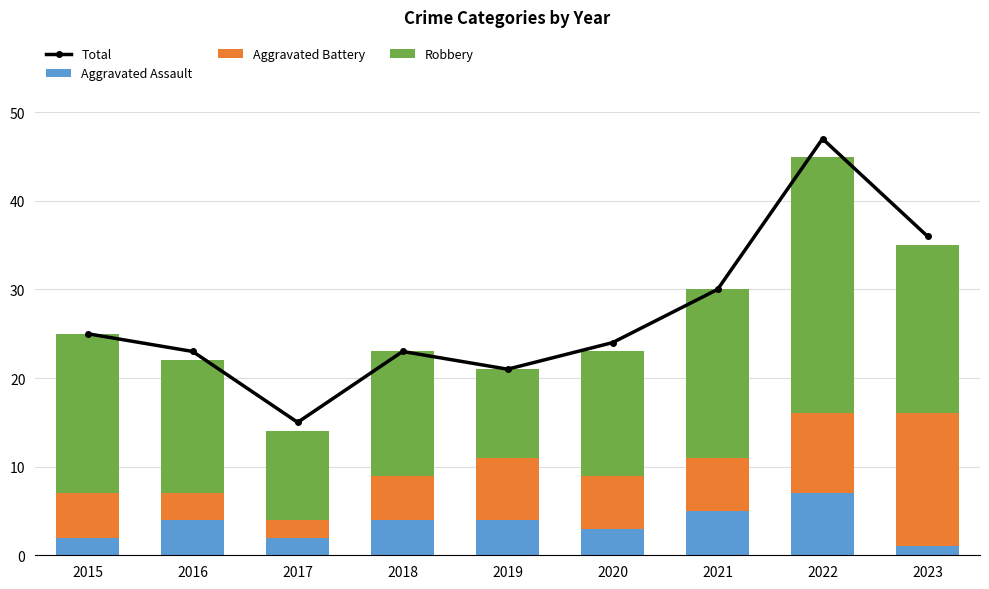

What is the minimum value shown in the chart?

1